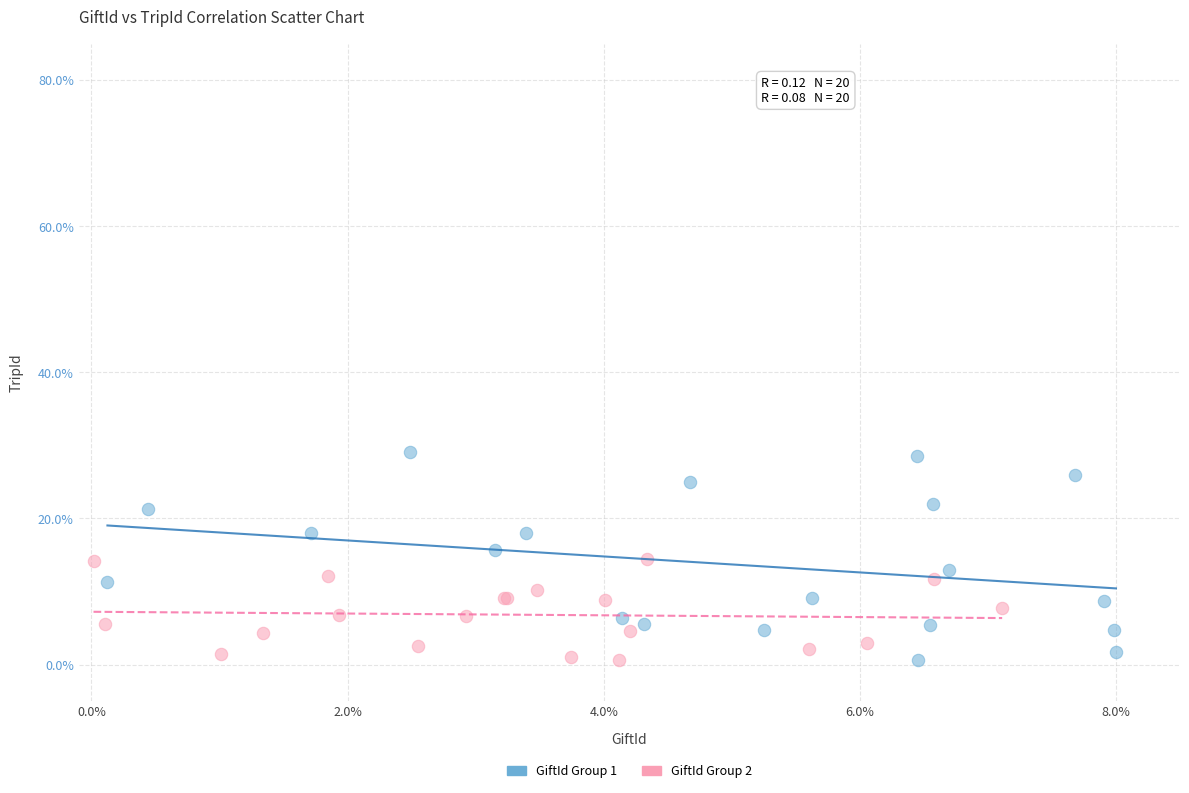

Which series has the largest Y range (max minus min)?

GiftId Group 1